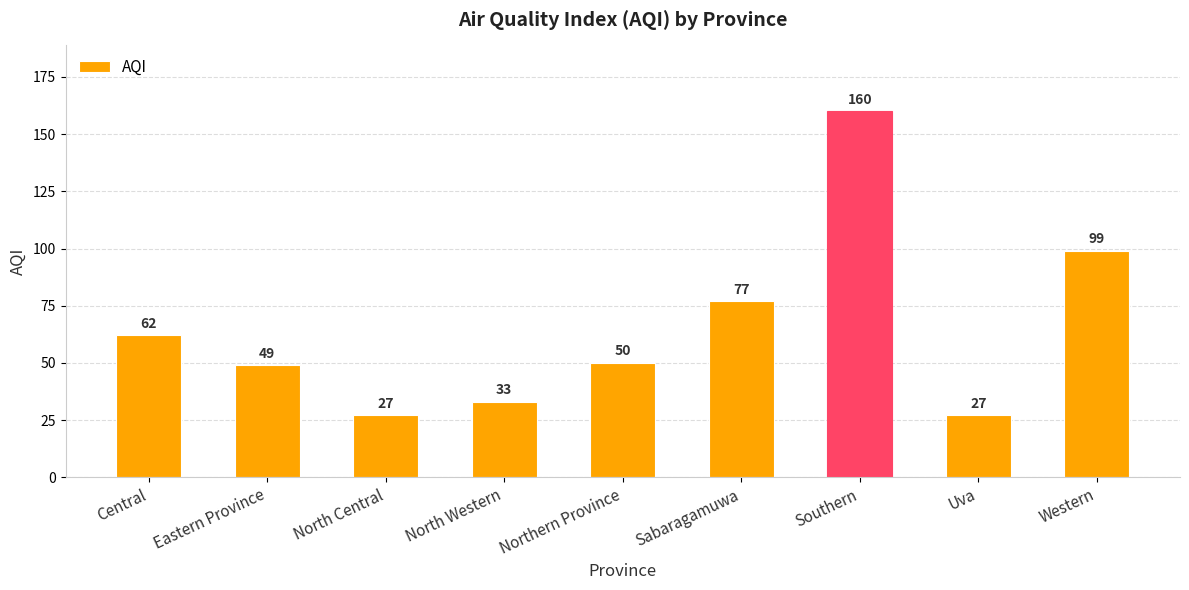

True or false: the data shows 77 at Sabaragamuwa.

True